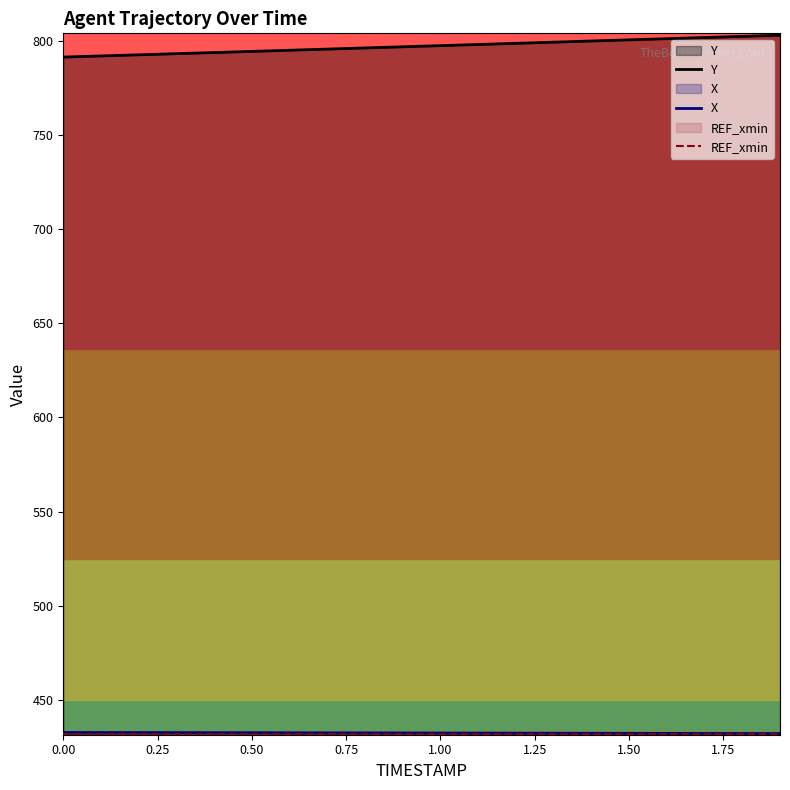

True or false: Y and X cross at least once.

False